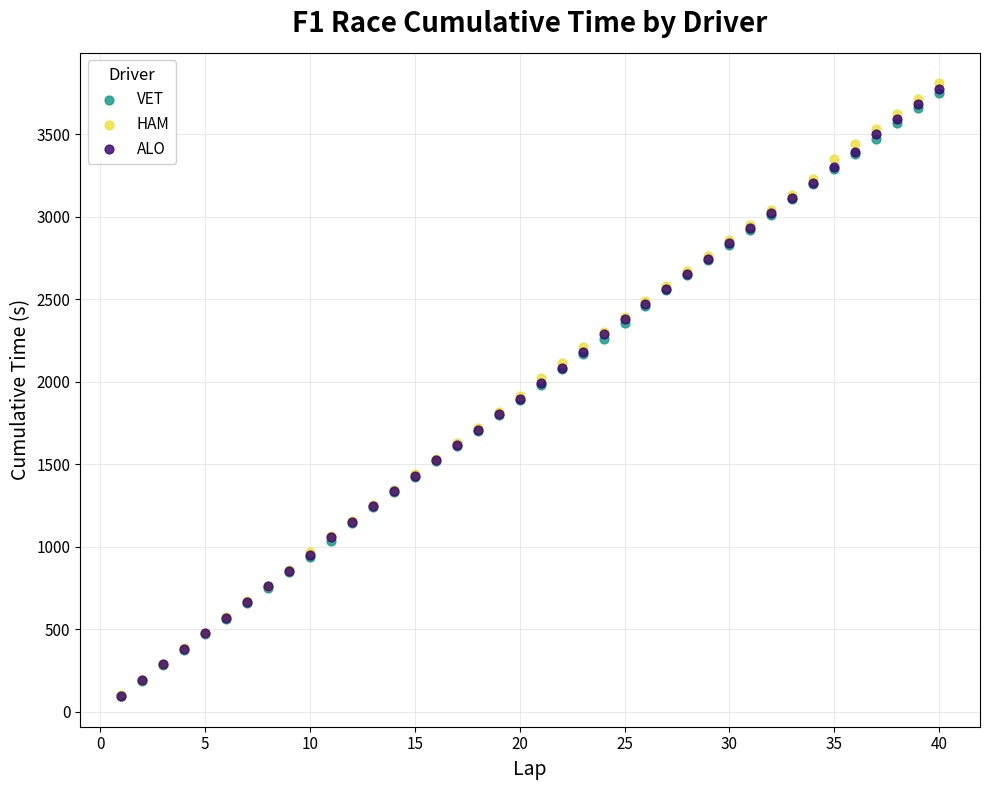

Which series reaches the maximum Y coordinate?

HAM